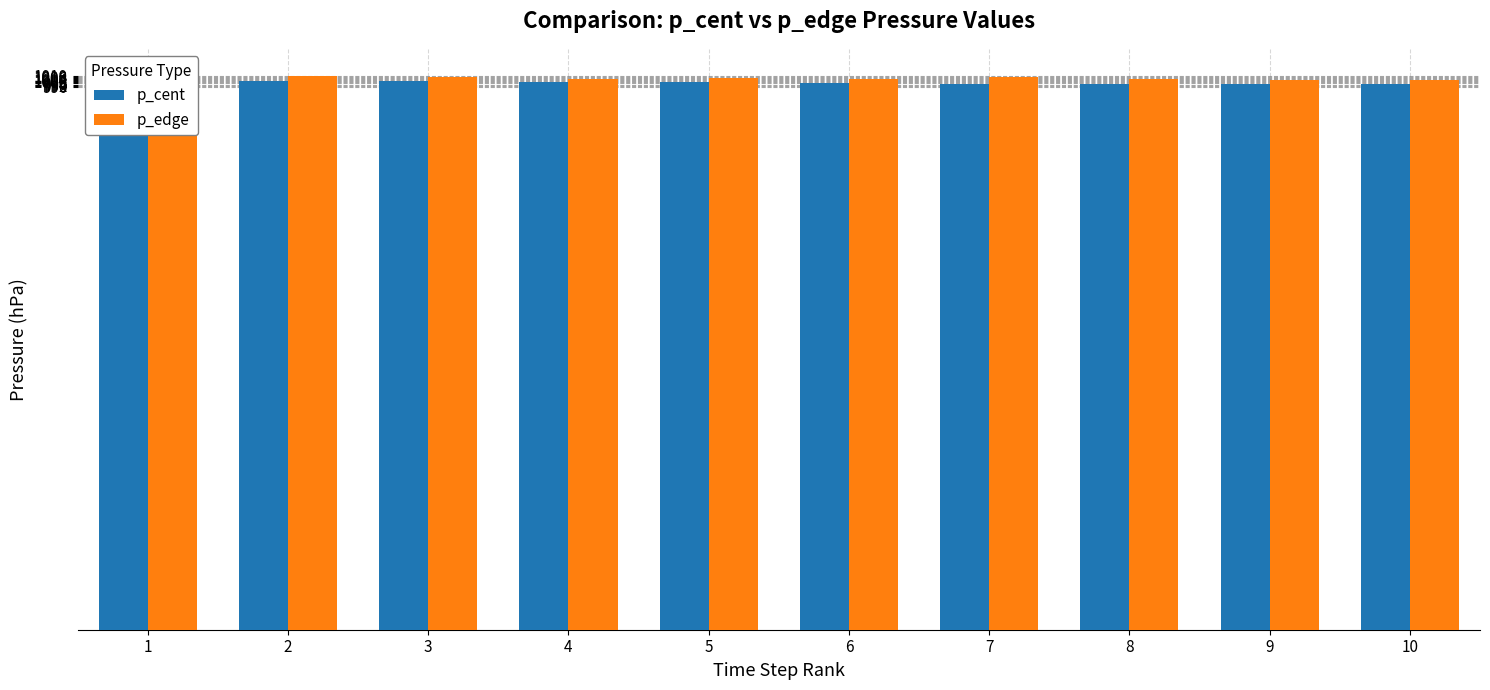

Reading left to right, transcribe all the data shown in this chart.

p_cent: 1=1001.5	2=1000.6	3=1000.0	4=998.7	5=997.7	6=996.4	7=995.6	8=995.4	9=995.1	10=994.2
p_edge: 1=1007.5	2=1008.6	3=1008.0	4=1004.7	5=1005.7	6=1004.4	7=1007.4	8=1003.4	9=1003.1	10=1002.2